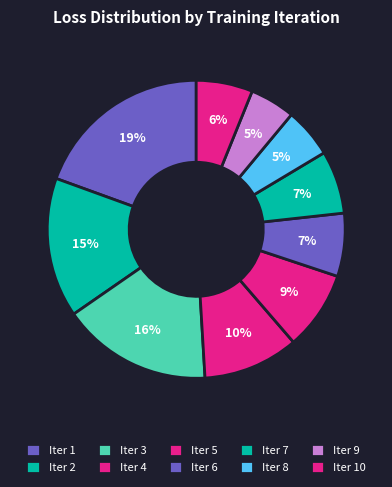

Does any single category account for the majority?

No